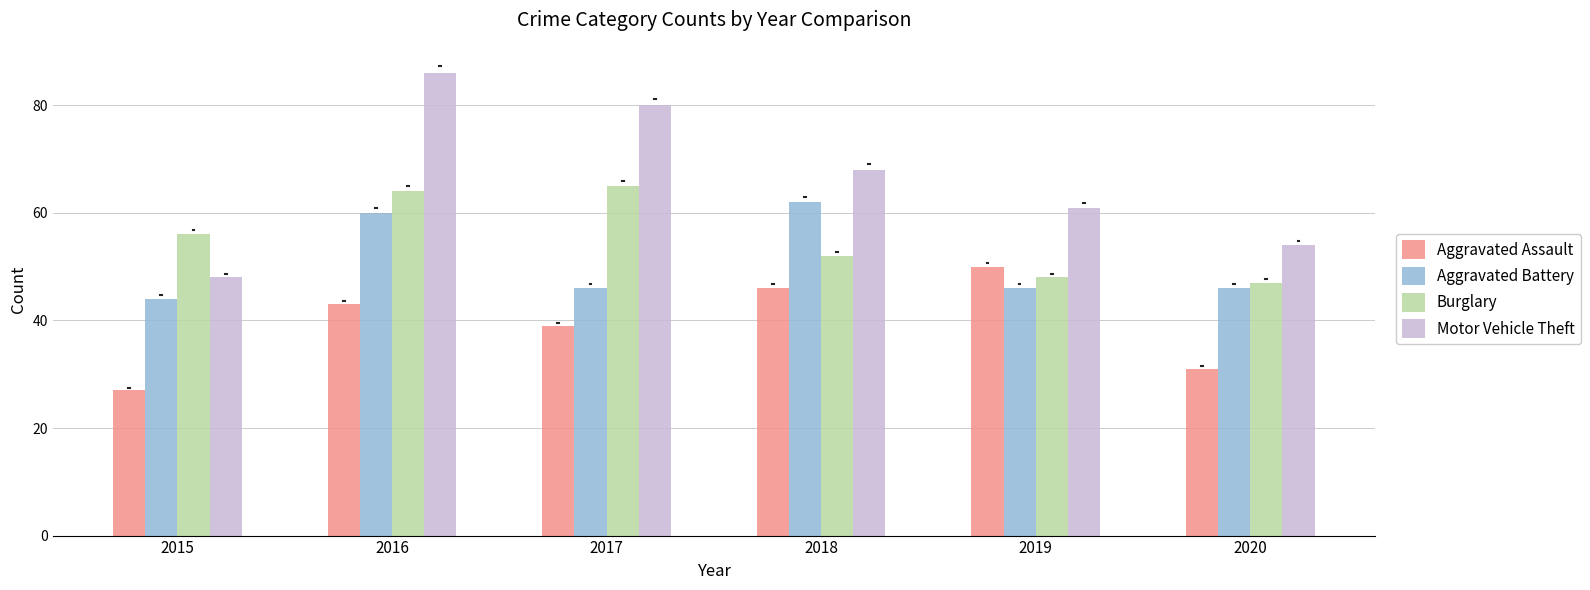

Which series has the widest spread of values?

Motor Vehicle Theft